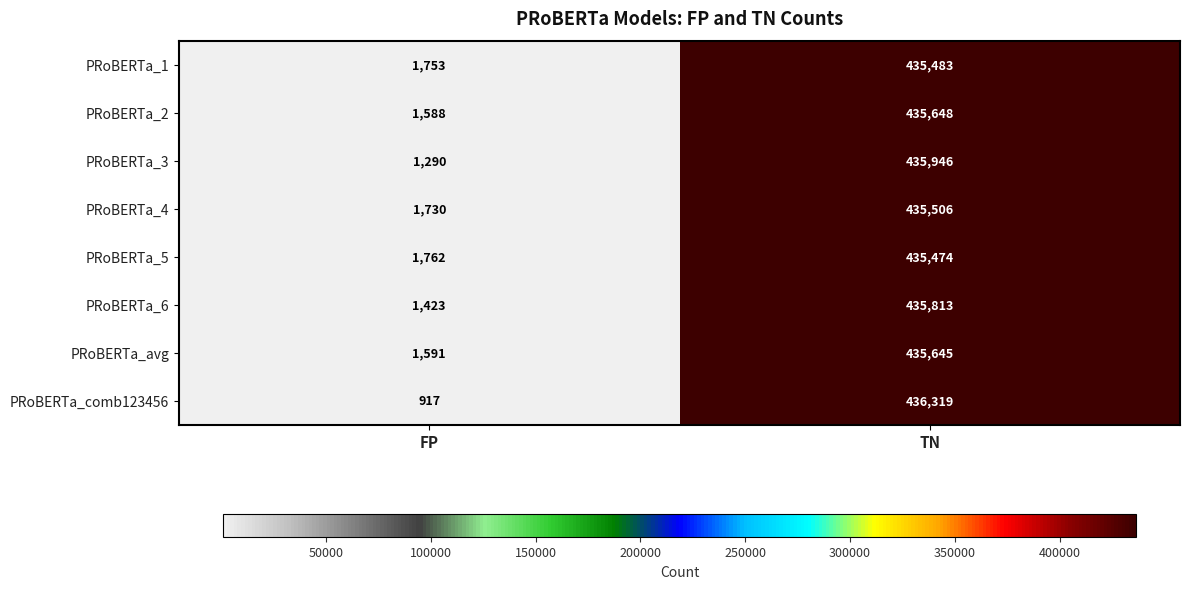

At which category is the sum across all series the highest?

TN